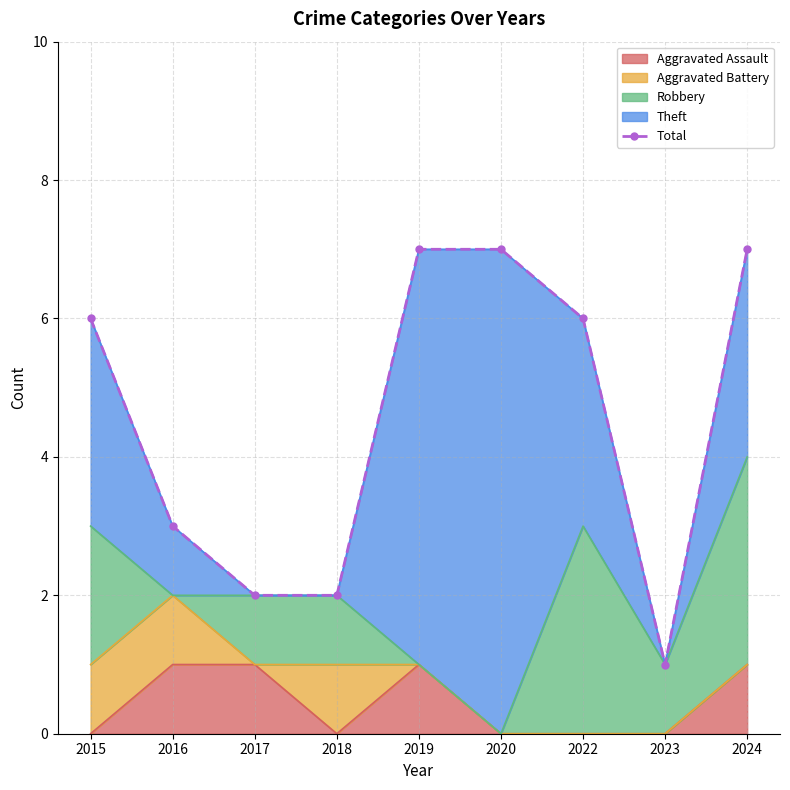

Rank the categories by value from lowest to highest.

2023, 2017, 2018, 2016, 2015, 2022, 2019, 2020, 2024